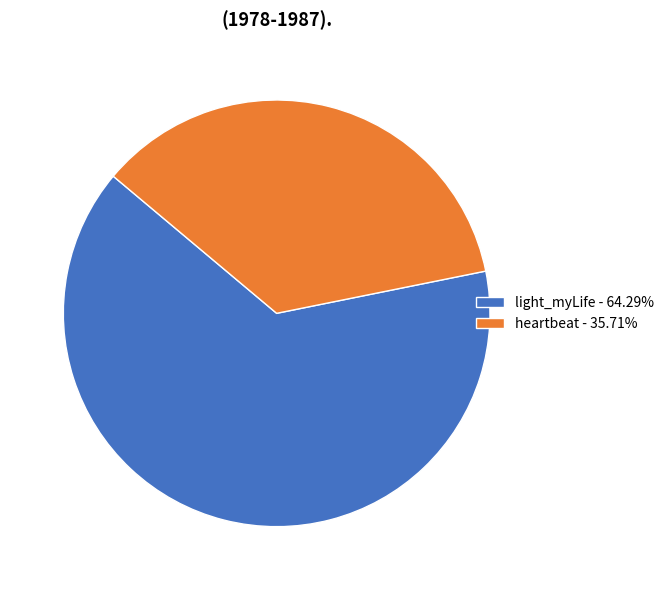

How many segments does this pie chart have?

2